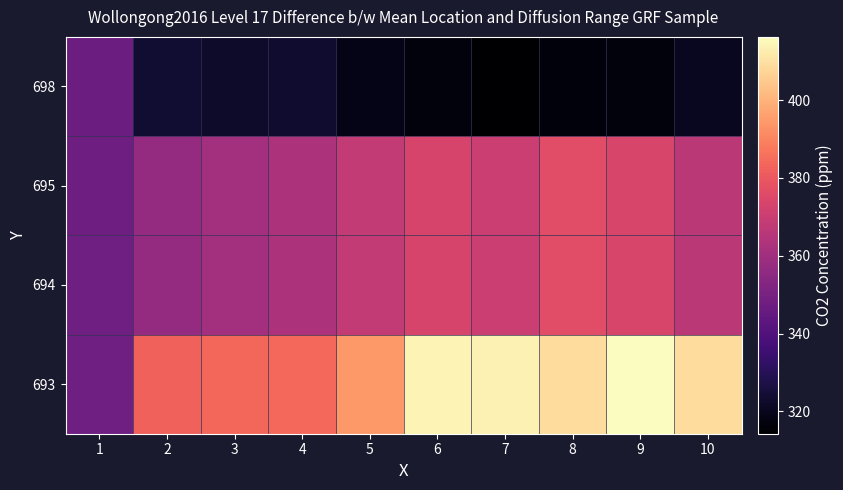

What is the difference between the highest and lowest values at 9?

99.2